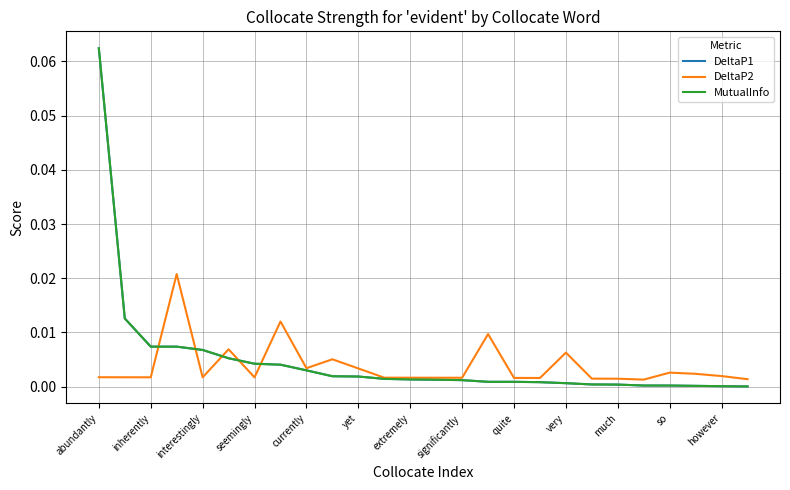

At which category is the sum across all series the highest?

abundantly